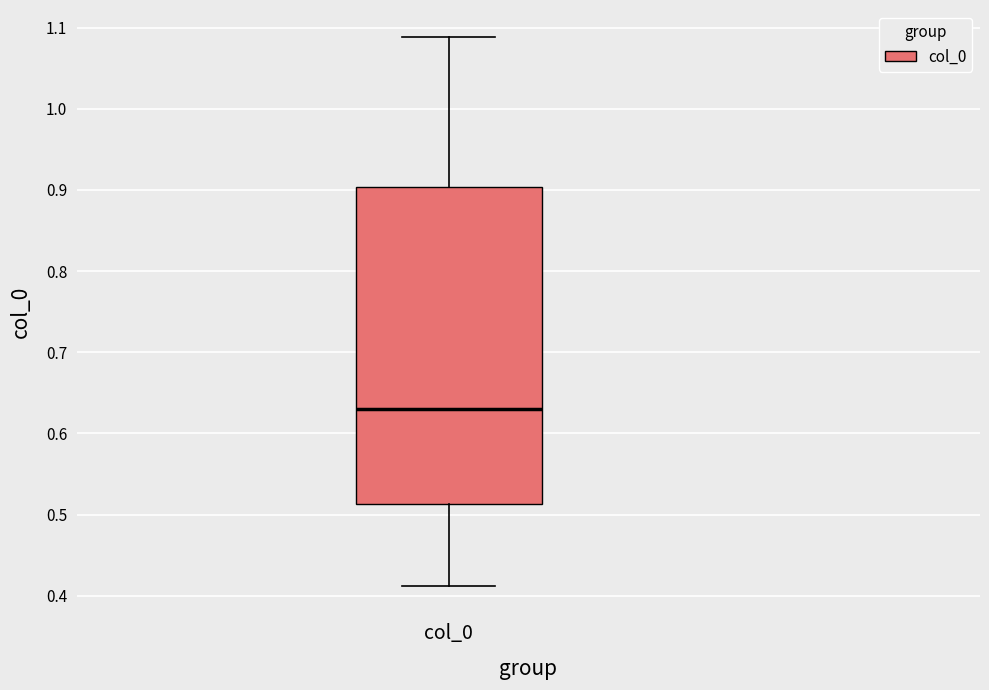

Where is the upper edge of the box for col_0 on the y-axis? The values are not printed on the chart, so give them approximately, as read against the axis.

0.90